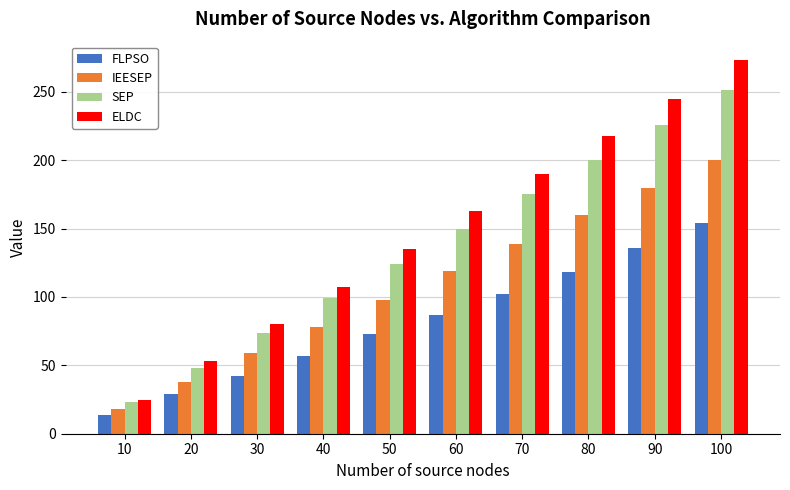

What are all the series names shown in the legend?

FLPSO, IEESEP, SEP, ELDC